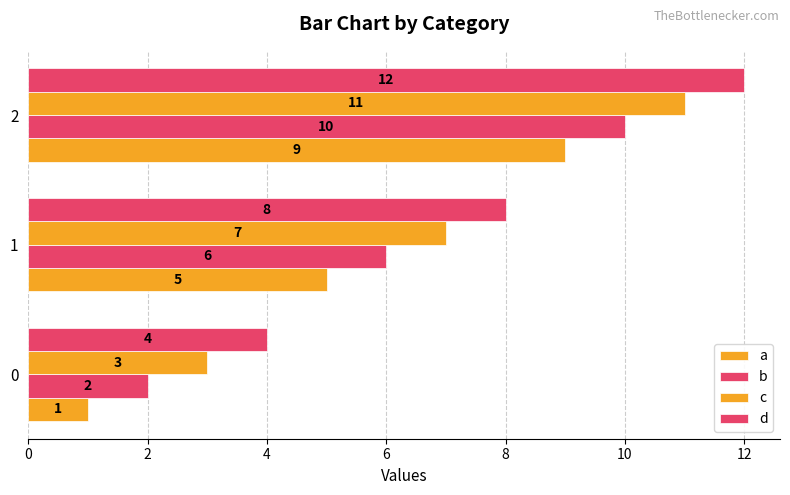

What is the sum of all d values?

24